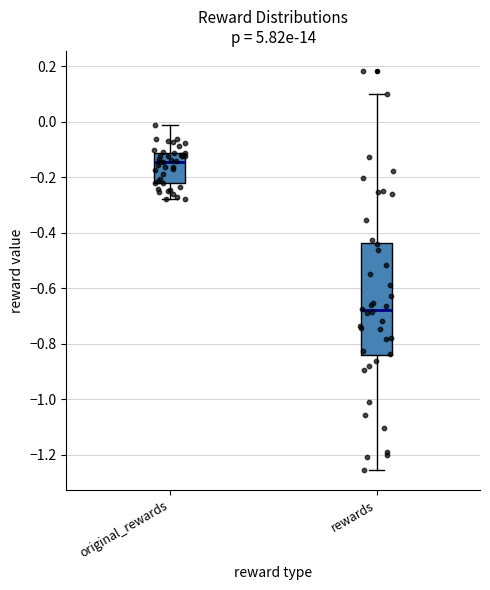

Where is the upper edge of the box for original_rewards on the y-axis? The values are not printed on the chart, so give them approximately, as read against the axis.

-0.12